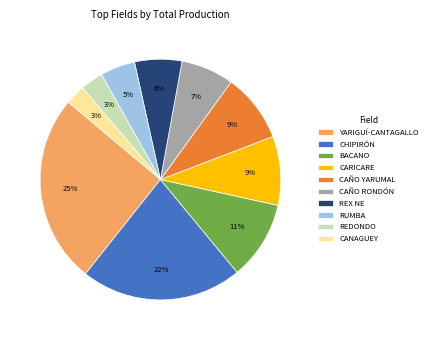

Approximately how many times larger is the value at CHIPIRÓN compared to CAÑO RONDÓN?

3.1